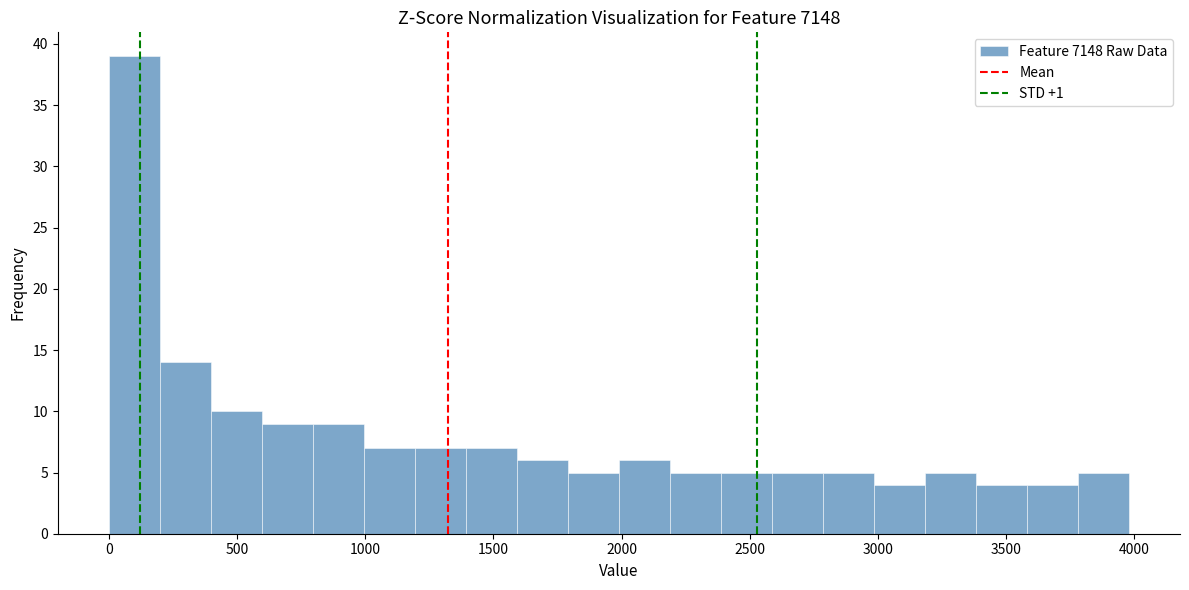

Around what value on the x-axis is the tallest bar? Give the approximate position of its centre, as read against the axis.

100